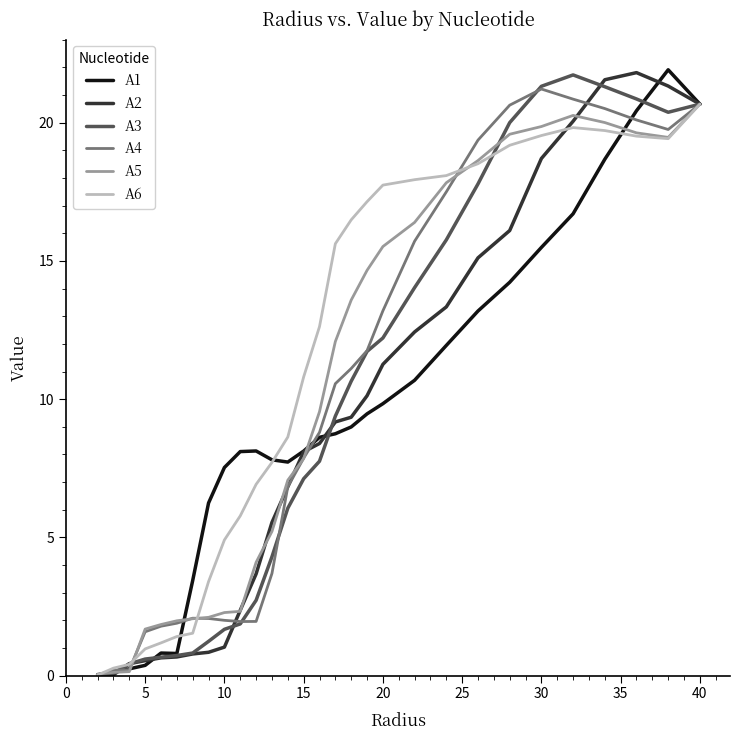

Which series has the largest total across all categories?

A6